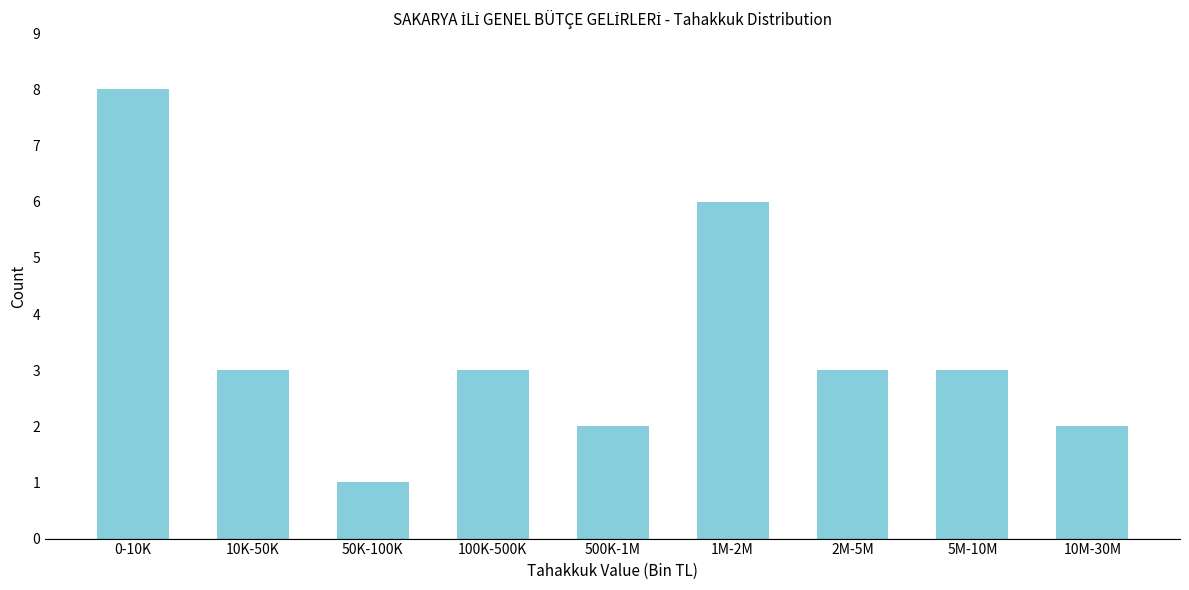

Reading left to right, transcribe all the data shown in this chart.

0-10K=8	10K-50K=3	50K-100K=1	100K-500K=3	500K-1M=2	1M-2M=6	2M-5M=3	5M-10M=3	10M-30M=2